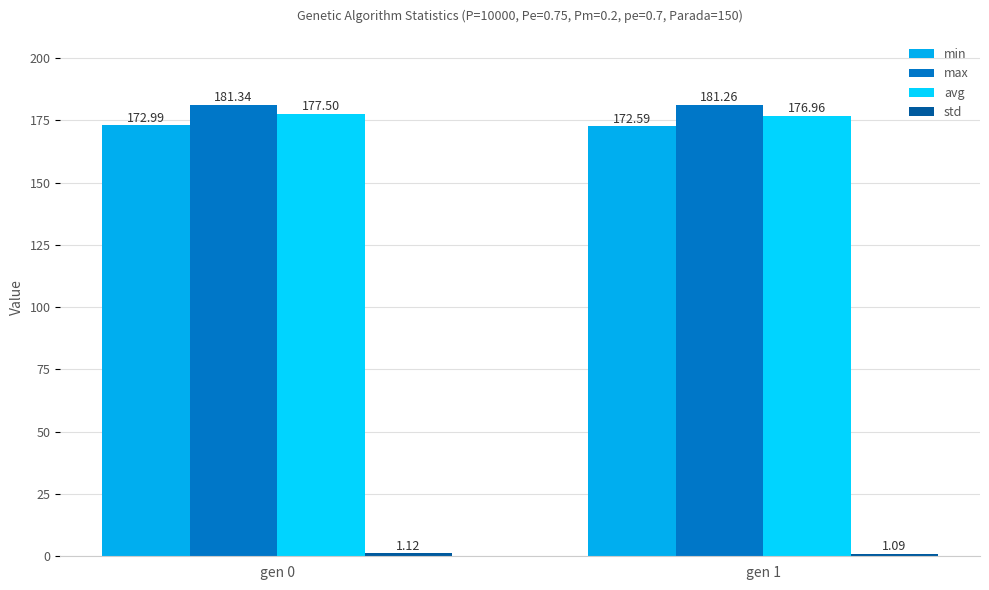

Where is max nearest to the value 181?

gen 1